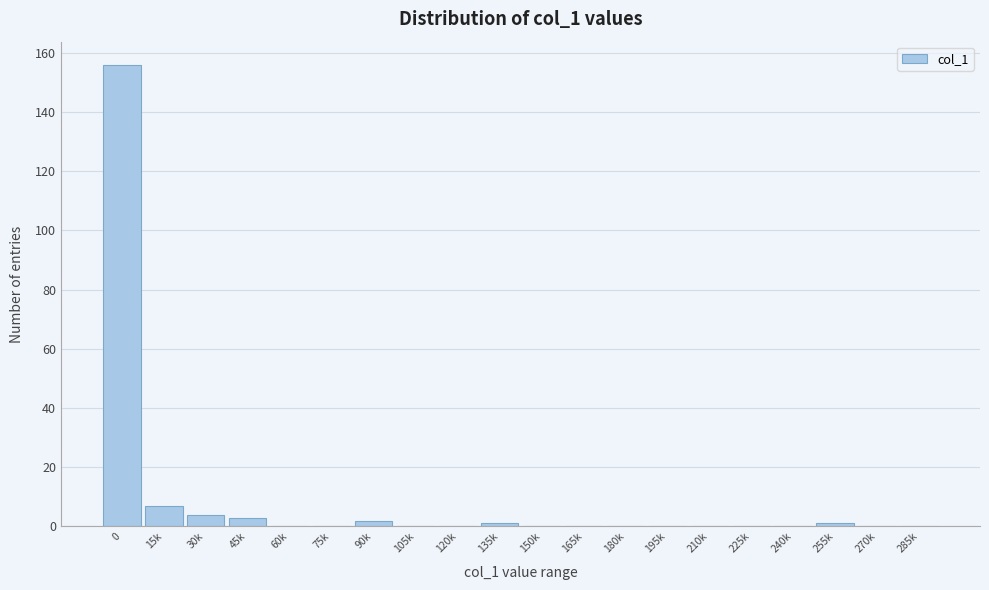

Reading left to right, transcribe all the data shown in this chart.

0=156	15k=7	30k=4	45k=3	60k=0	75k=0	90k=2	105k=0	120k=0	135k=1	150k=0	165k=0	180k=0	195k=0	210k=0	225k=0	240k=0	255k=1	270k=0	285k=0